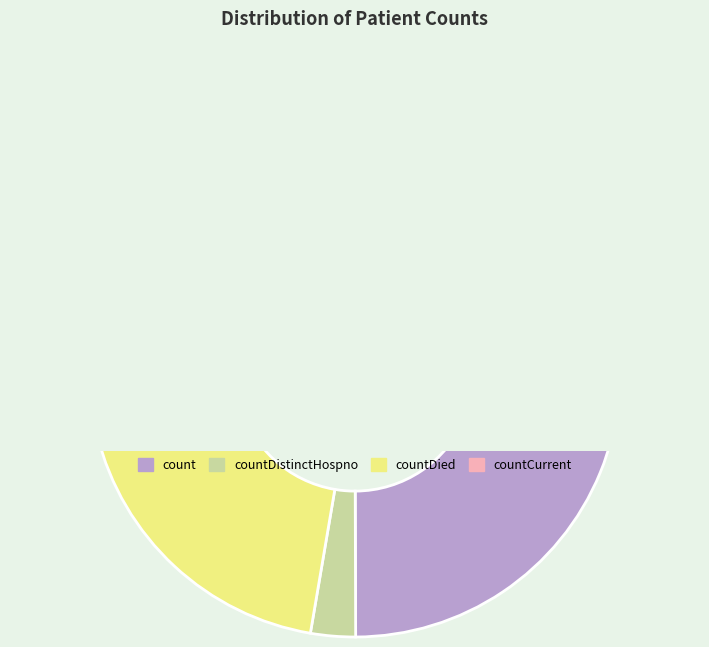

Is it true that countCurrentSuspected is 0% of the pie?

True